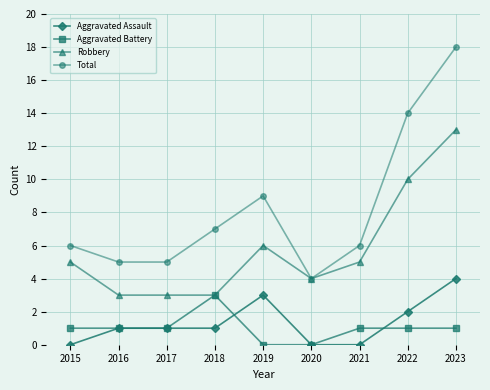

What is the maximum value shown in the chart?

18